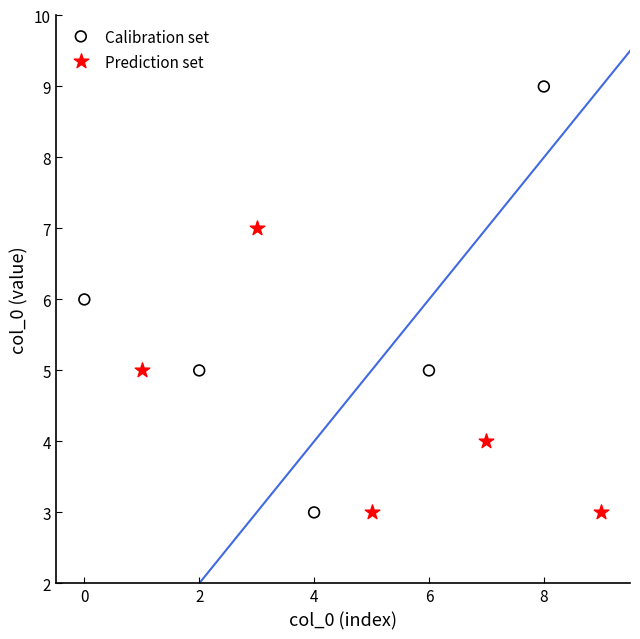

Which series has the widest spread of Y values?

Calibration set